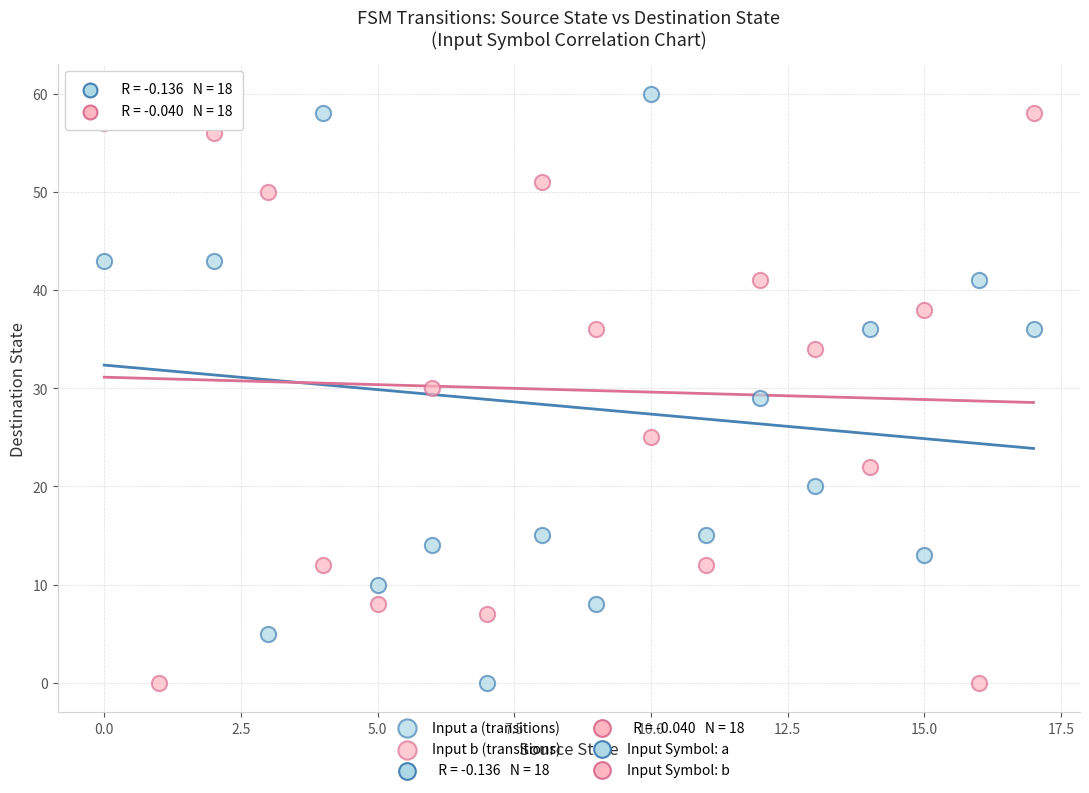

Which series has the largest Y range (max minus min)?

Input a (transitions)